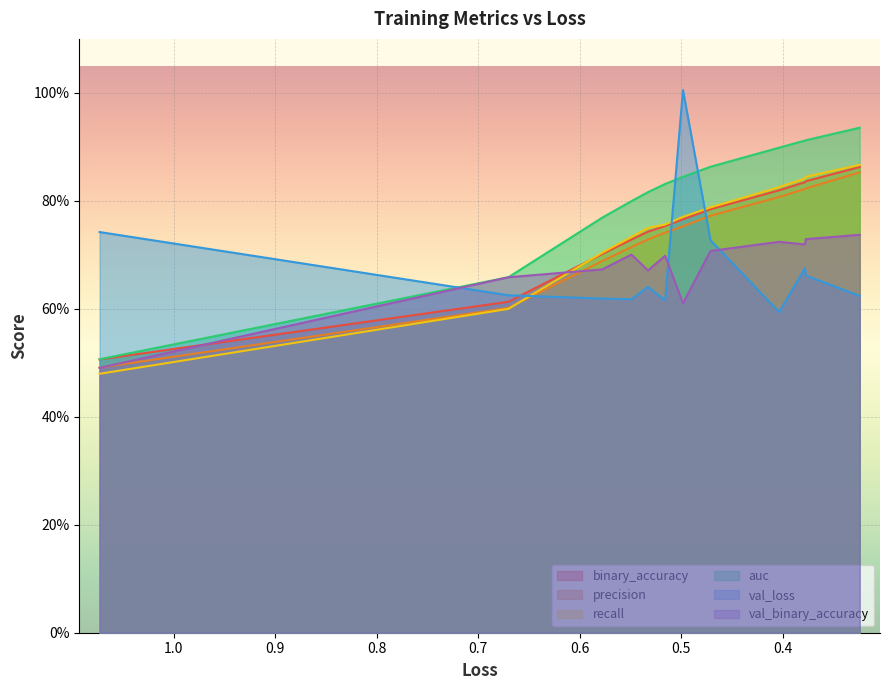

Count the recall values in the range 0 to 1.

12